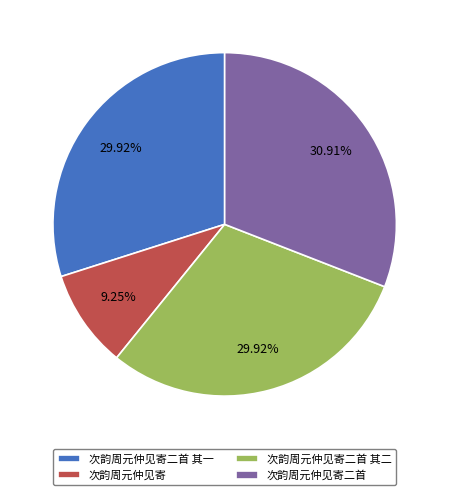

Does 次韵周元仲见寄 account for over 50% of the chart?

No